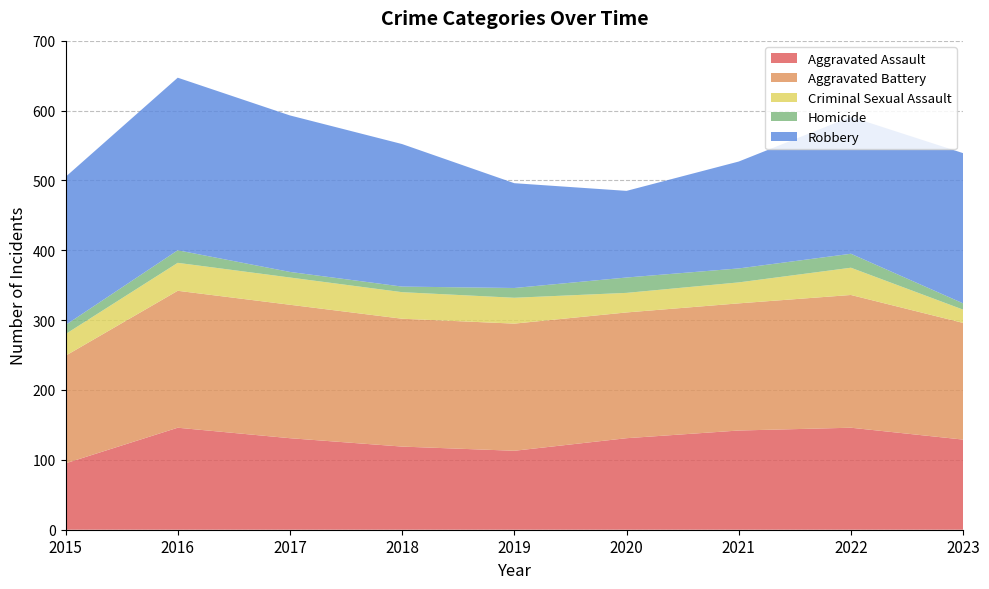

Reading left to right, transcribe all the data shown in this chart.

Aggravated Assault: 95	146	131	119	113	131	142	146	129
Aggravated Battery: 154	196	191	183	182	180	182	190	167
Criminal Sexual Assault: 31	40	39	38	37	28	30	39	19
Homicide: 13	18	8	8	14	22	20	20	9
Robbery: 212	247	224	204	150	124	153	196	215